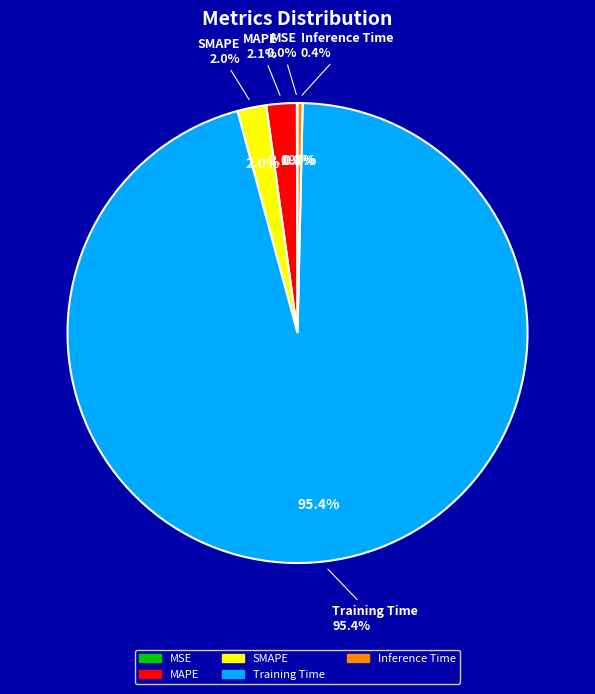

What percentage is the MAPE slice, to the nearest percent?

2%